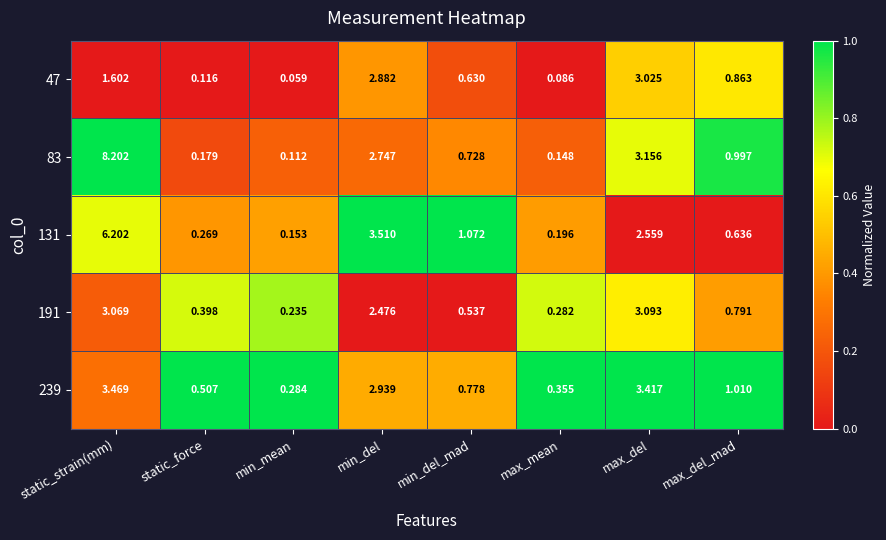

Which series has the largest total across all categories?

83